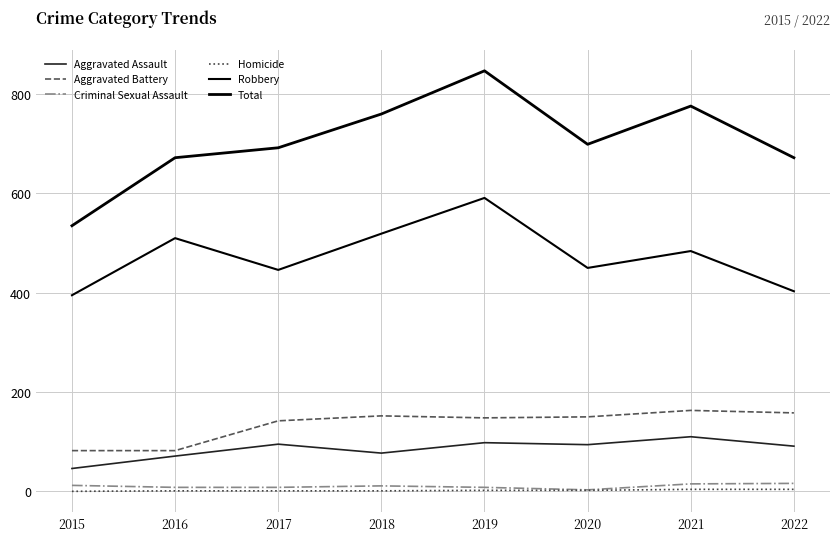

Between 2017 and 2020, which series saw the biggest shift?

Aggravated Battery